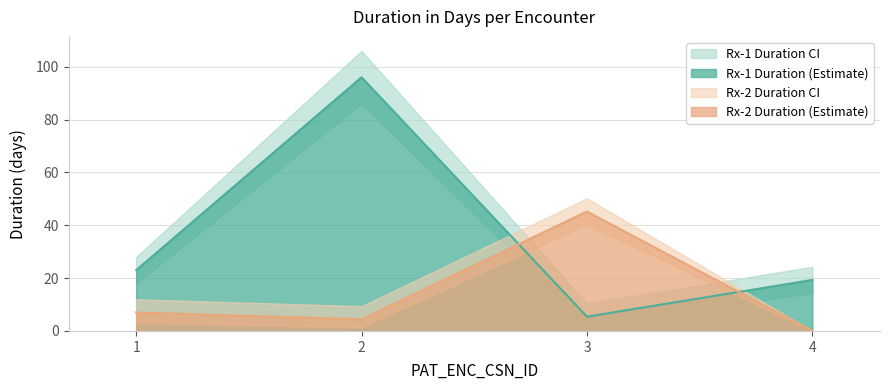

What is the total value across all series at 1?

30.0